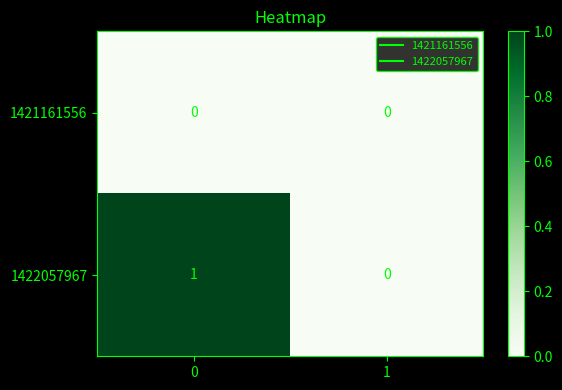

Between 0 and 1, which series saw the biggest shift?

1422057967